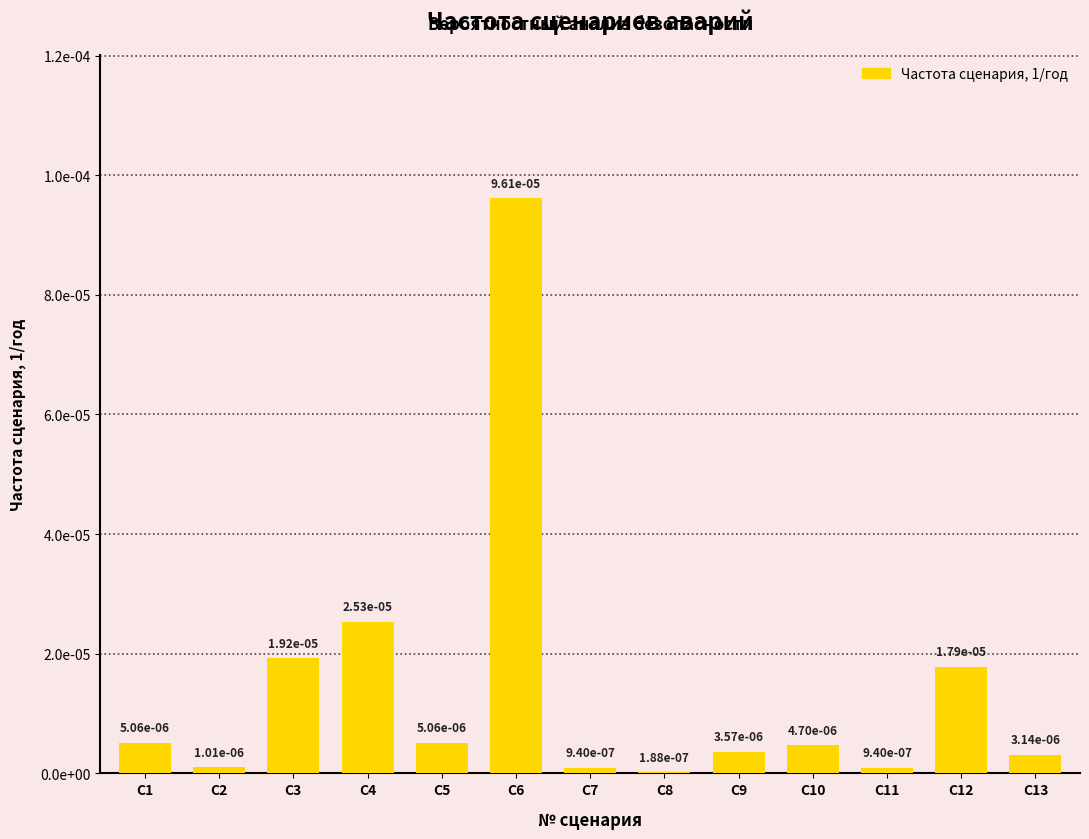

List the labels in order of value, largest first.

С6, С4, С3, С12, С1, С5, С10, С9, С13, С2, С7, С11, С8